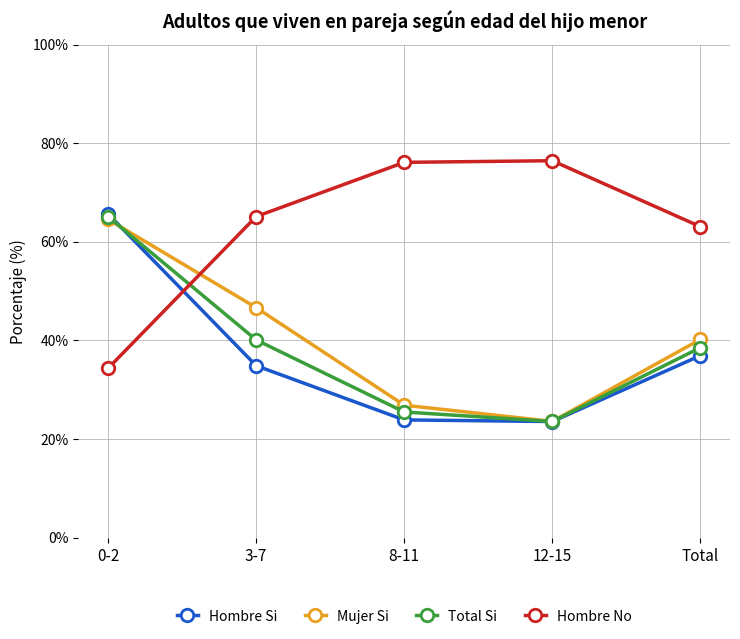

True or false: Total Si has more than 1 interior local peaks.

False